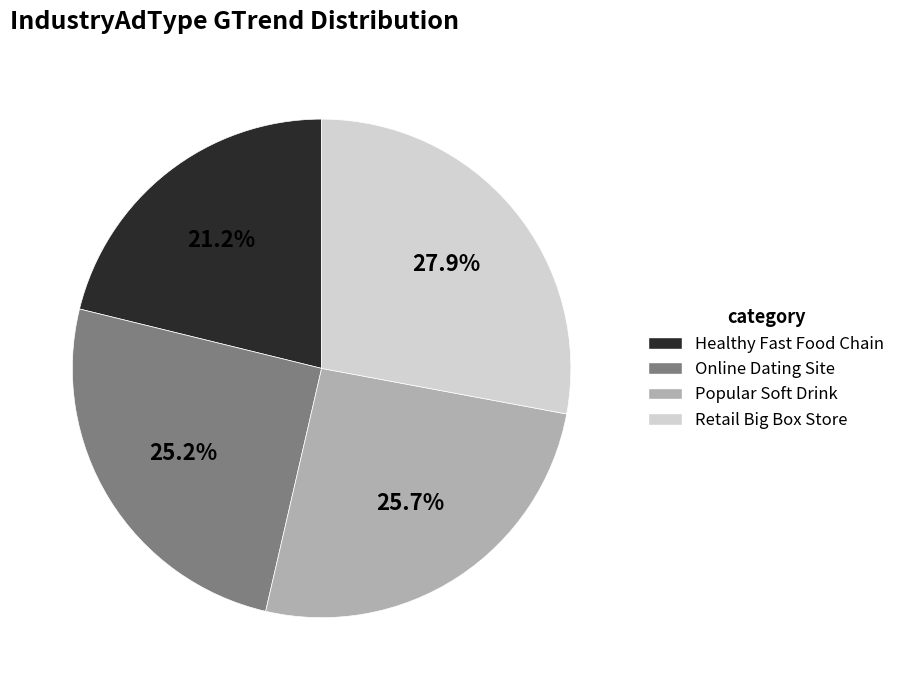

To the nearest percent, what is the difference between the largest and smallest slice percentages?

7%